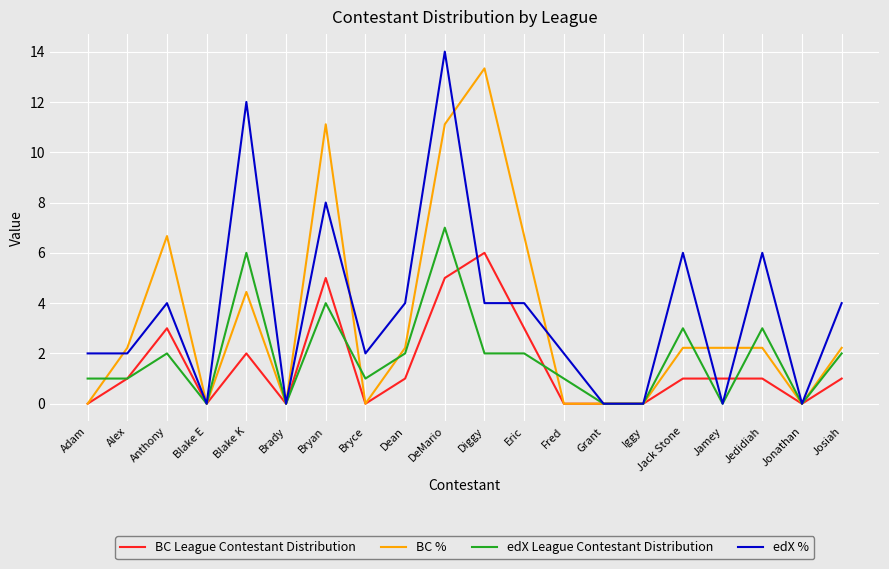

The BC % series shows 2.2 at Jack Stone. True or false?

True